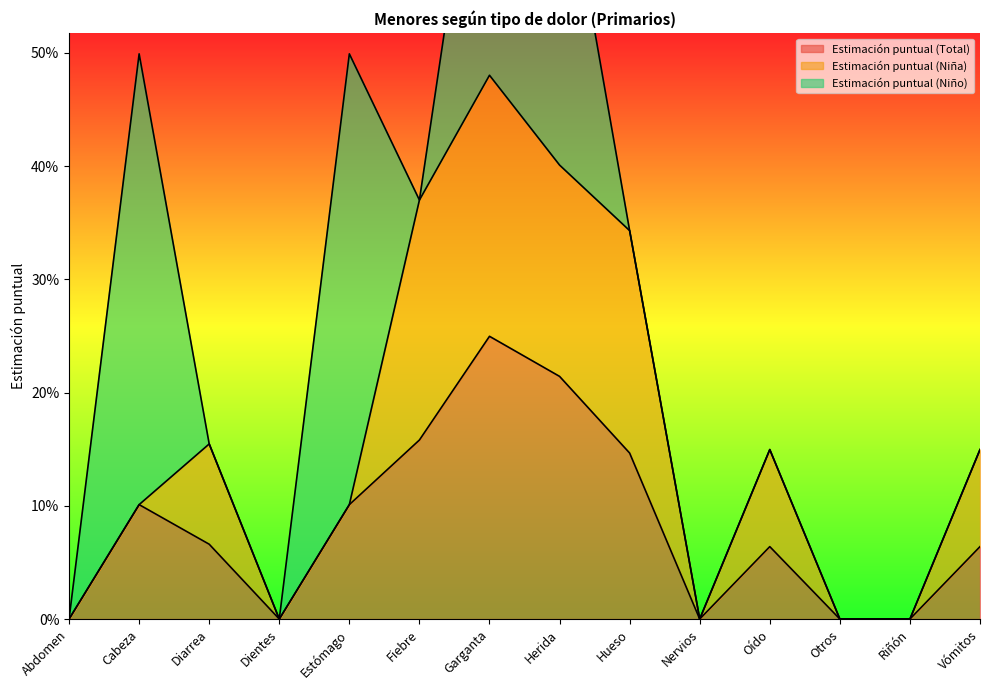

How many values in the Estimación puntual (Total) series exceed 0?

9